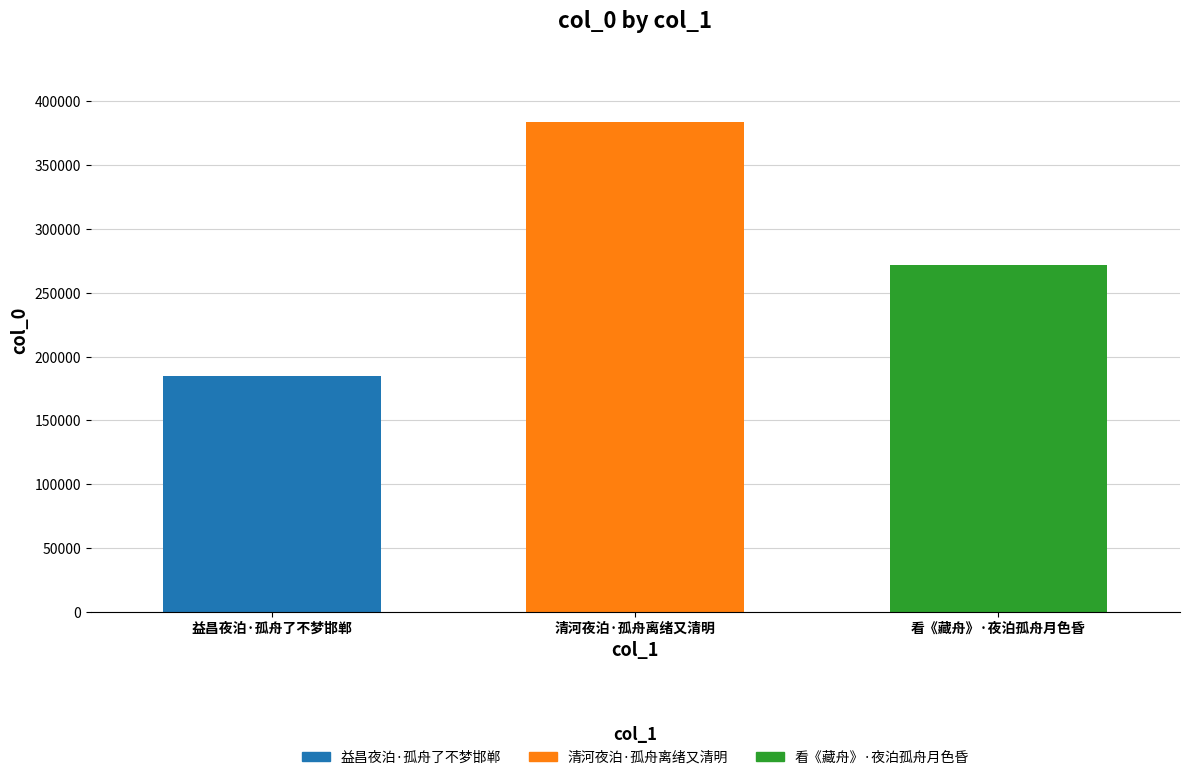

What is the approximate value of 看《藏舟》·夜泊孤舟月色昏 at 清河夜泊·孤舟离绪又清明?

271691